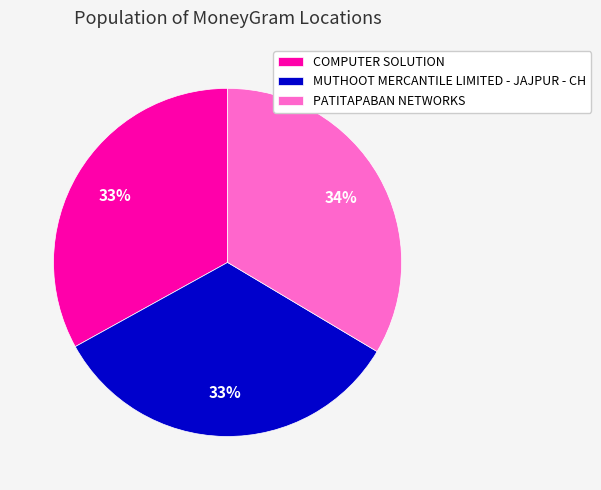

Approximately how many times larger is the value at COMPUTER SOLUTION compared to PATITAPABAN NETWORKS?

1.0